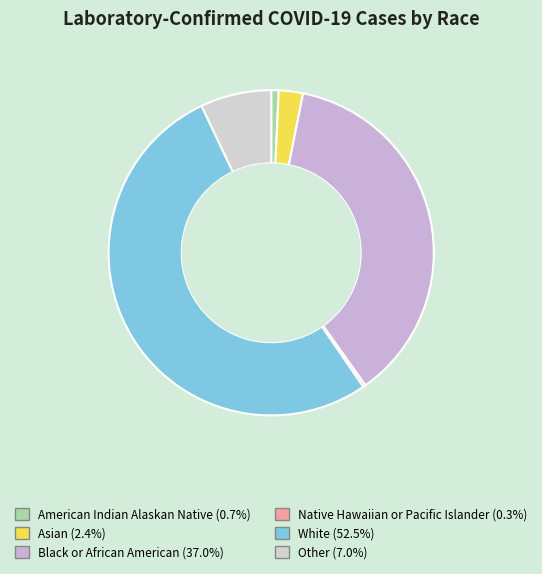

Which slice represents more than half of the pie?

White